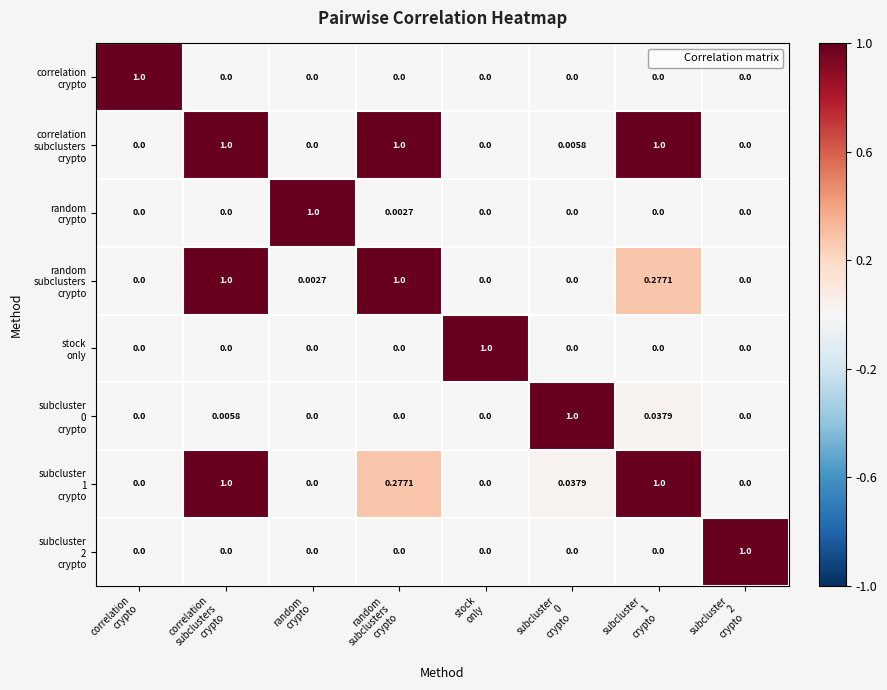

At subcluster 2 crypto, list the series in order from largest to smallest.

subcluster 2 crypto, correlation crypto, correlation subclusters crypto, random crypto, random subclusters crypto, stock only, subcluster 0 crypto, subcluster 1 crypto